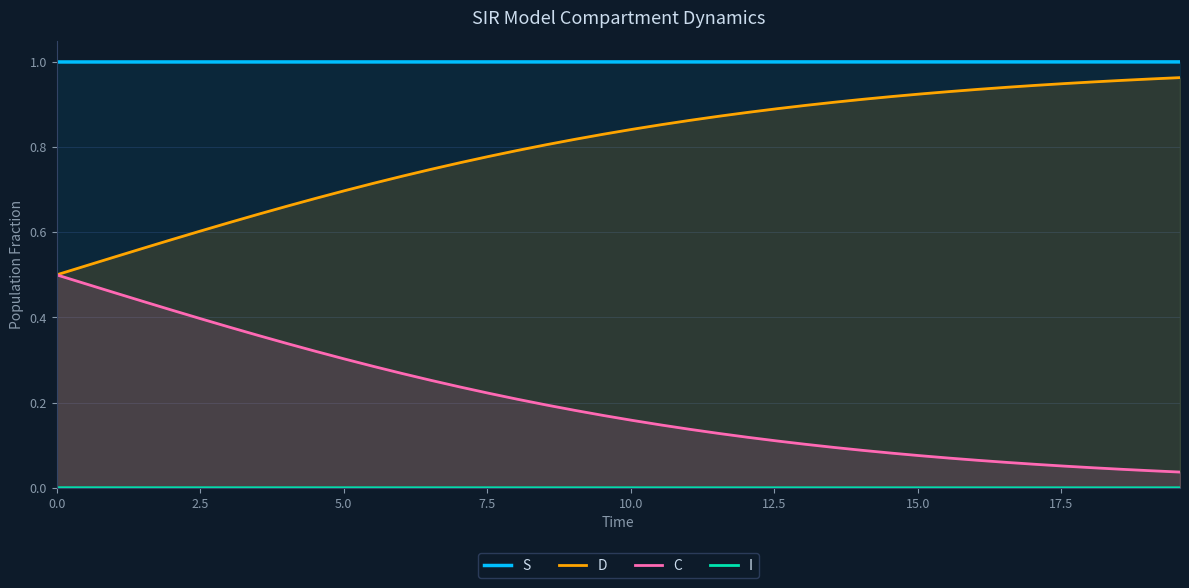

Which series has the largest total across all categories?

S